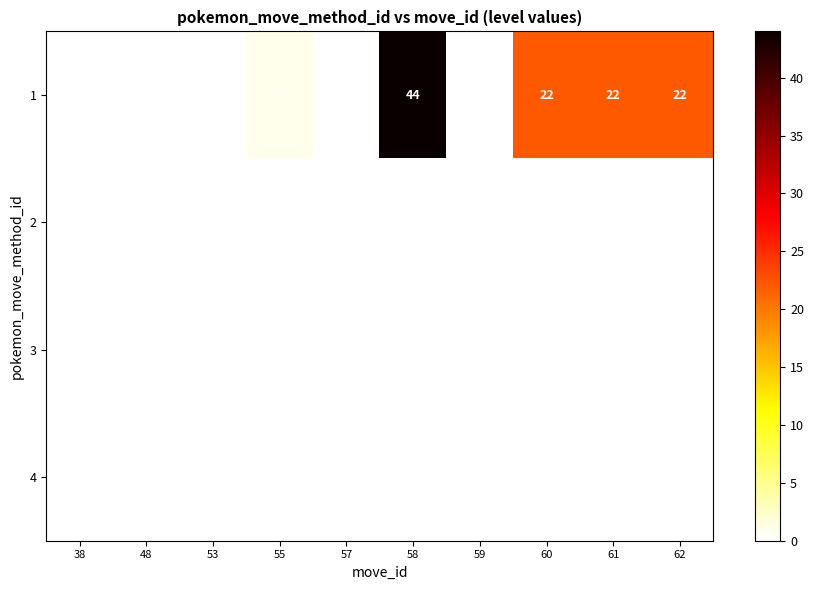

What is the sum of the 1 values at 55 and 62?

23